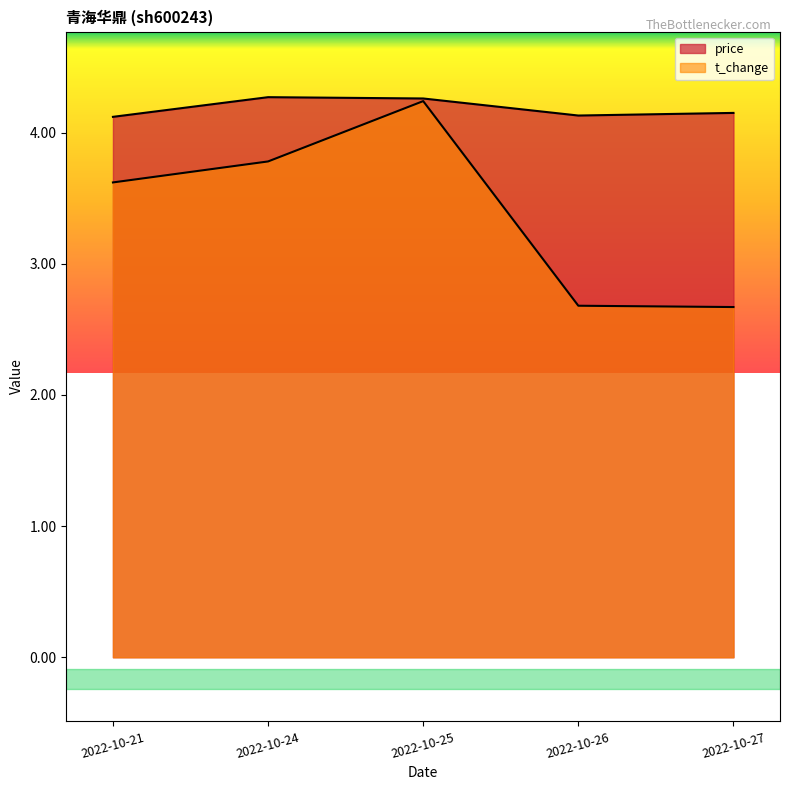

Is the value of price at 2022-10-27 greater than the value of t_change at 2022-10-27?

Yes